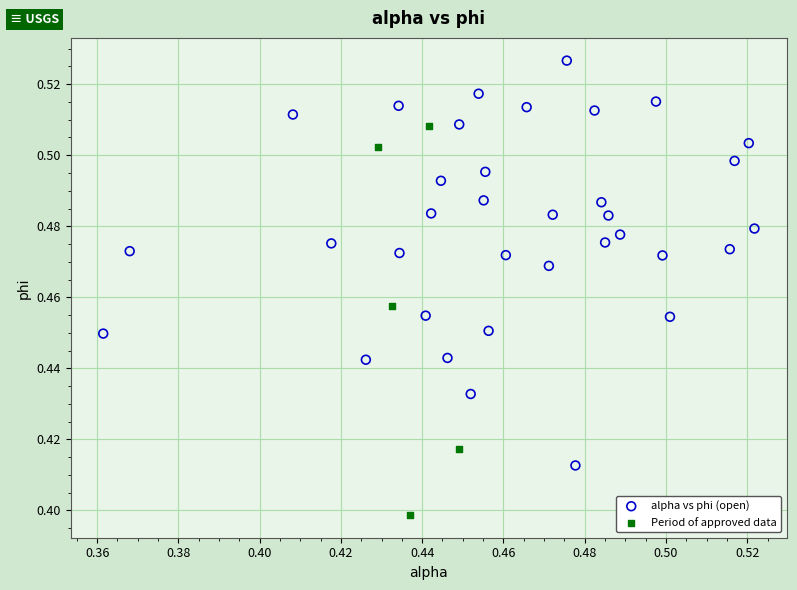

Which series contains the lowest Y value?

Period of approved data